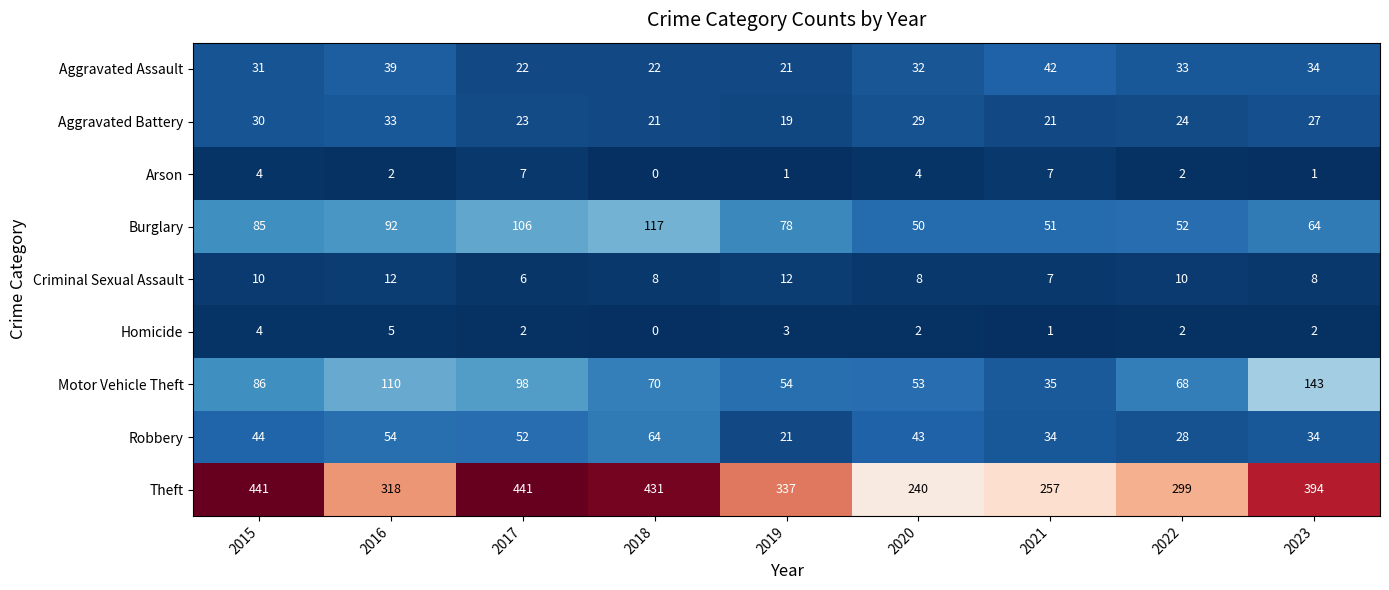

Rank the series by their maximum value, from lowest to highest.

Homicide, Arson, Criminal Sexual Assault, Aggravated Battery, Aggravated Assault, Robbery, Burglary, Motor Vehicle Theft, Theft